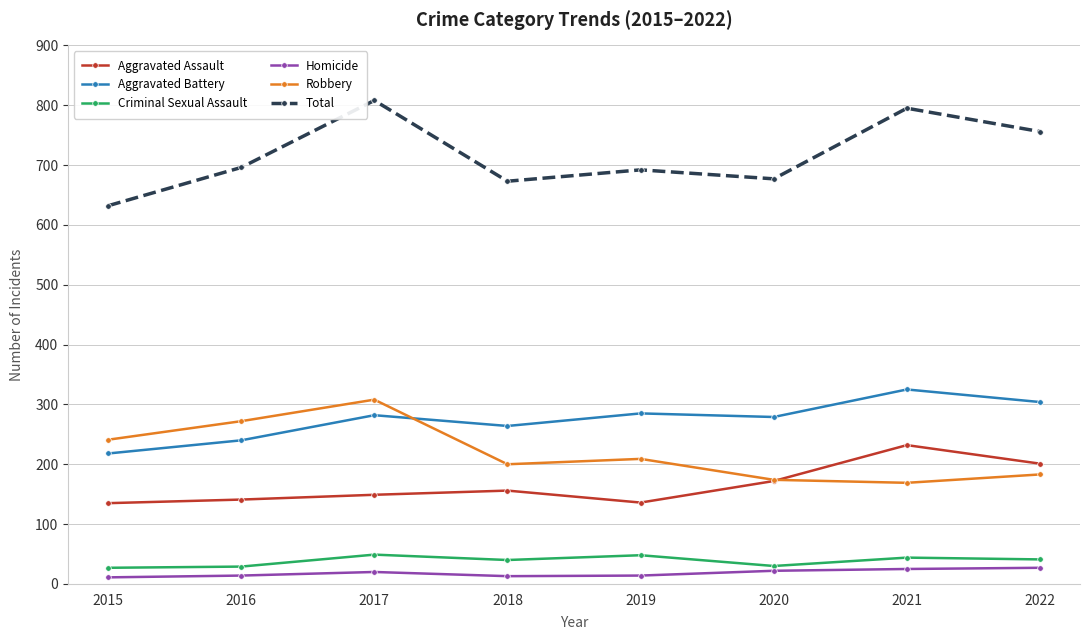

What is the value of the Criminal Sexual Assault point at the 5th from the left?

48